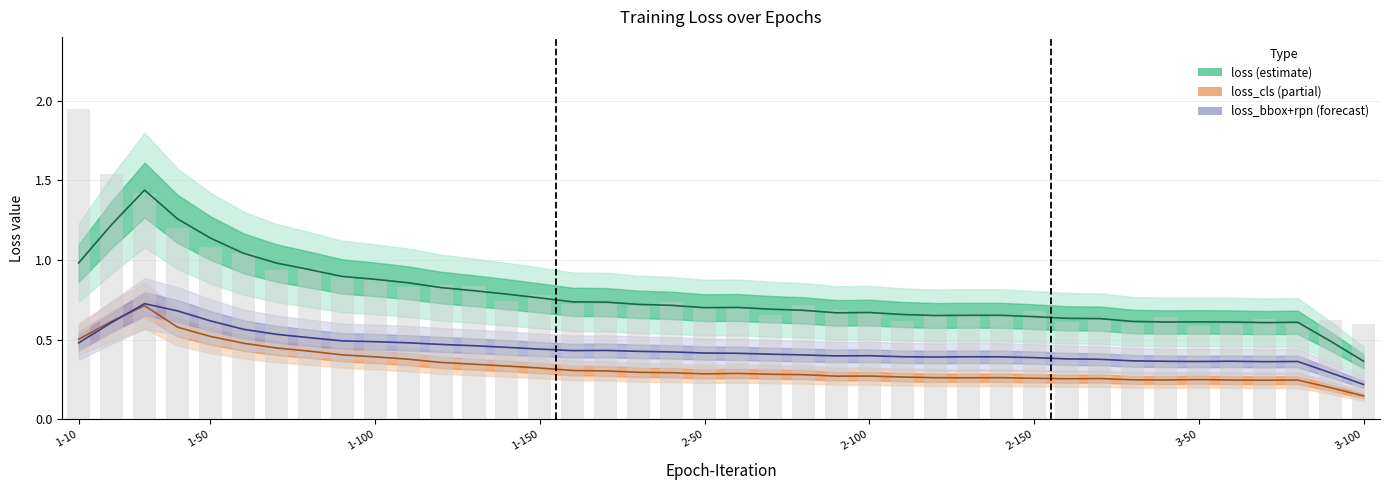

Which series has the largest range (max minus min)?

loss